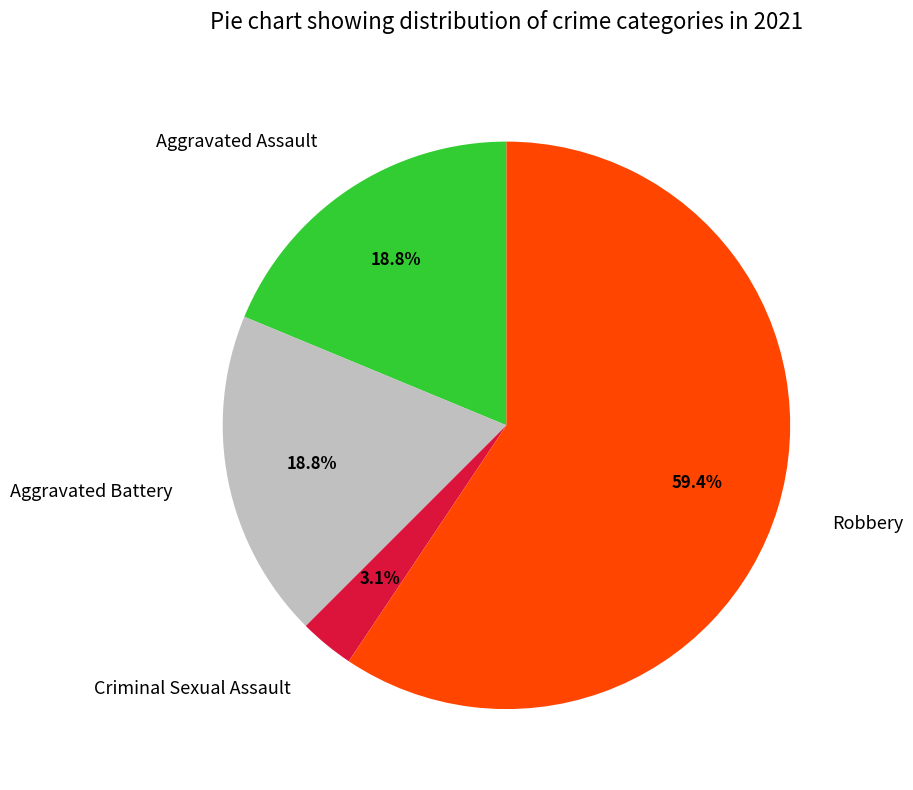

Is there a majority slice in this chart?

Yes